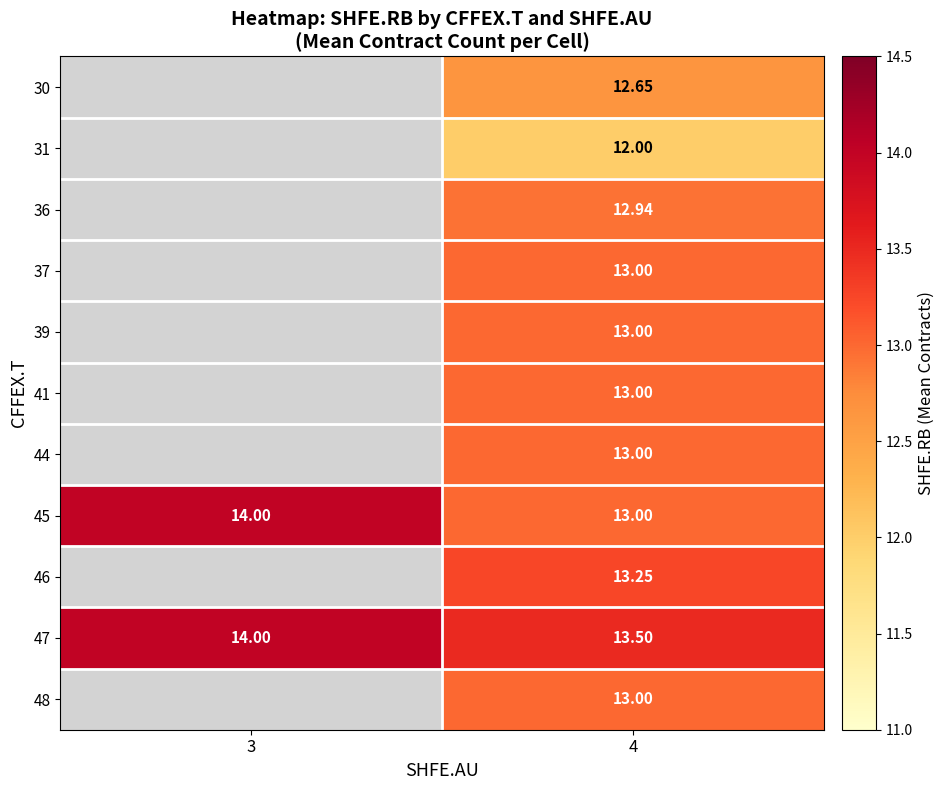

Which series has the largest total across all categories?

47